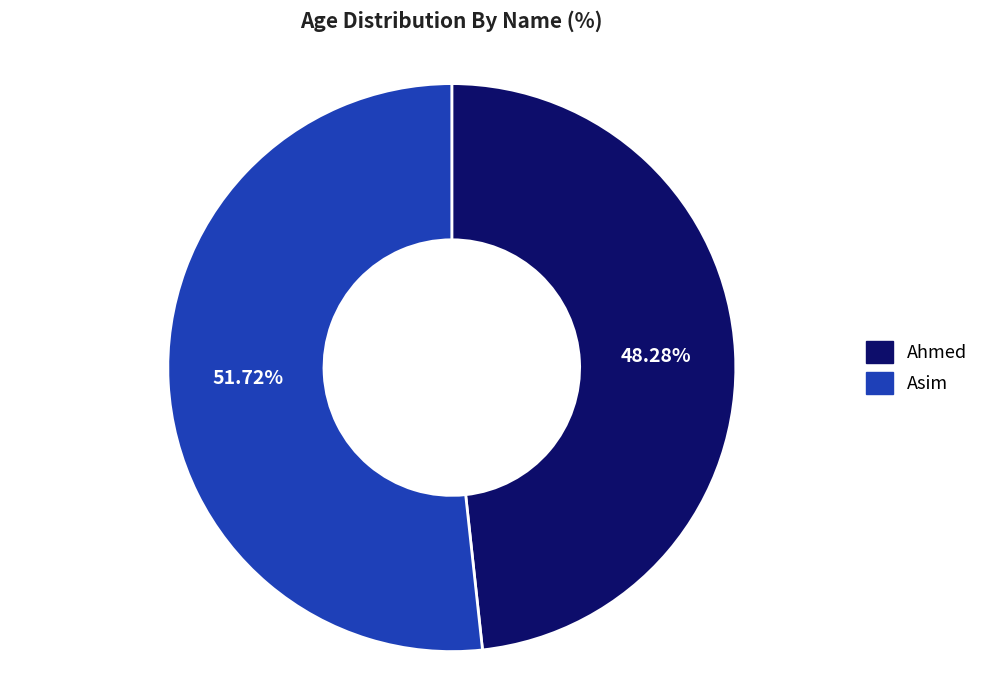

Which has a higher value, Asim or Ahmed?

Asim